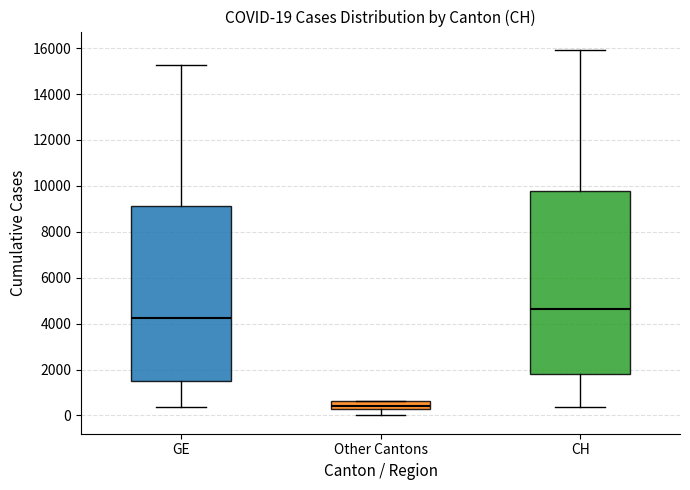

Which box is the tallest, from its lower edge to its upper edge?

CH